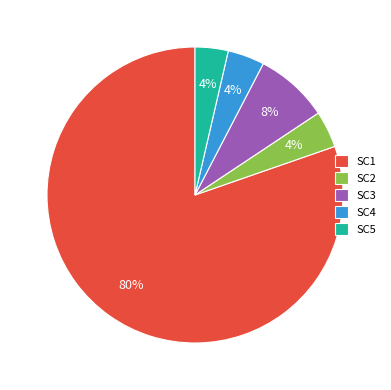

How many segments does this pie chart have?

5